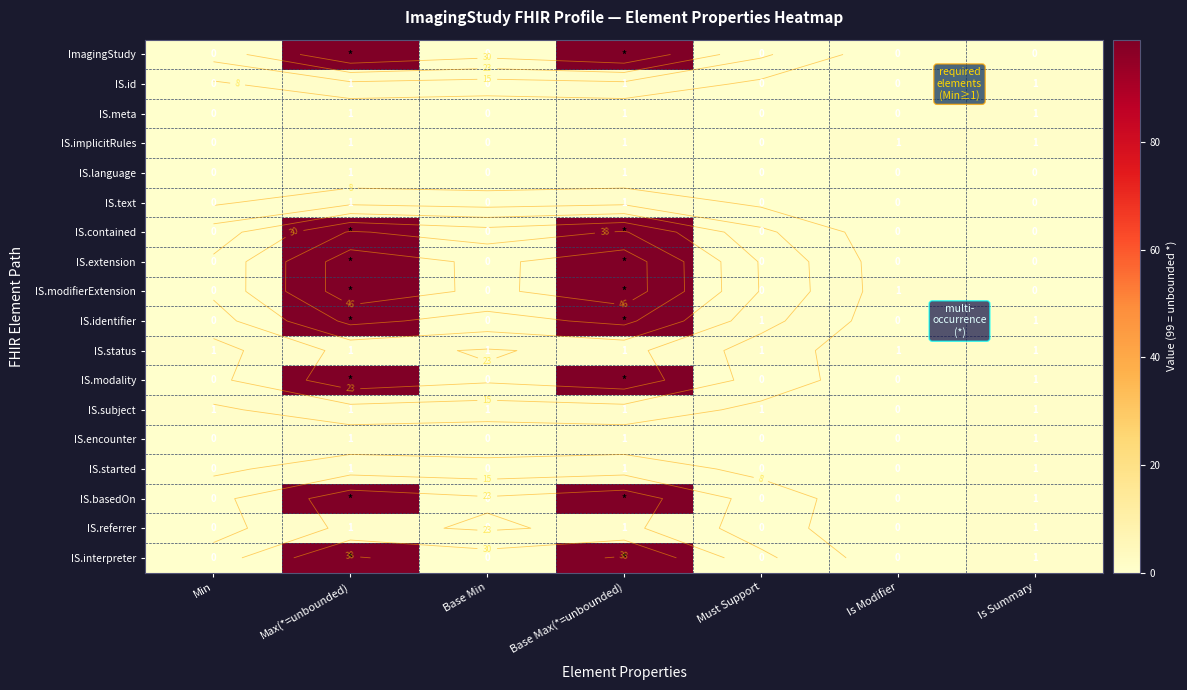

At how many categories does at least one series exceed 30?

2